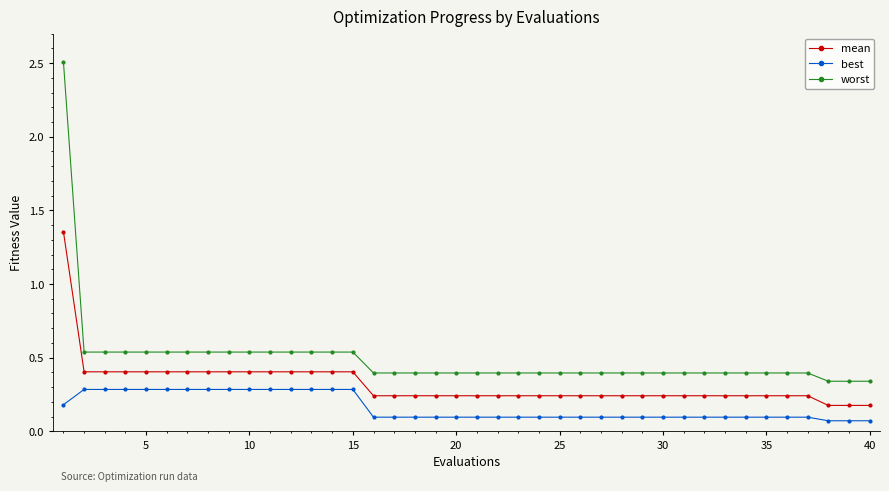

How many series are shown in this chart?

3